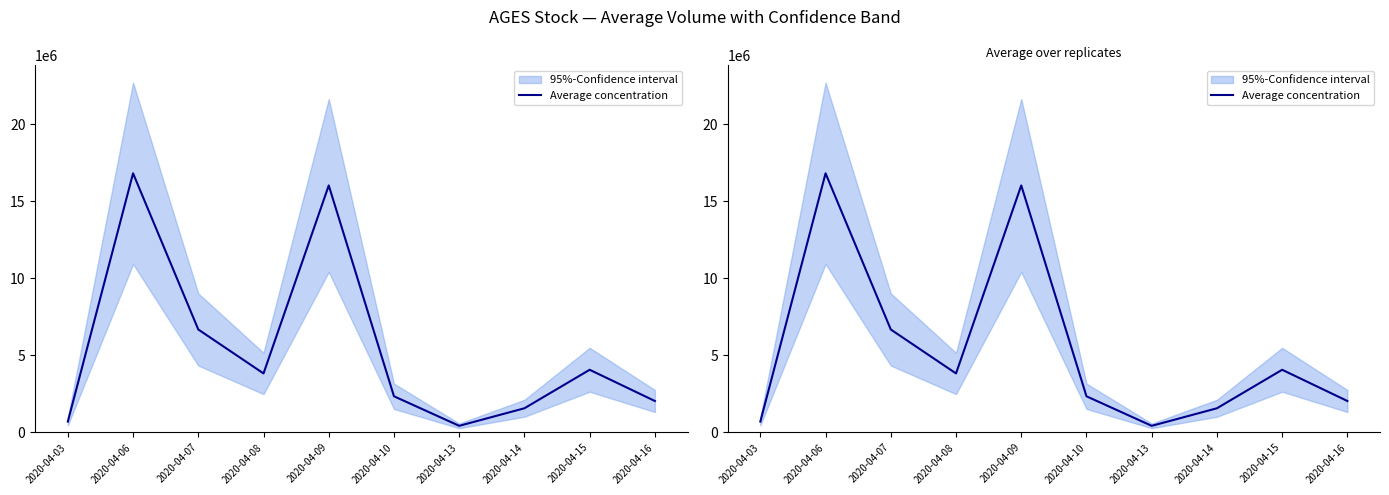

List the labels in order of value, largest first.

2020-04-06, 2020-04-09, 2020-04-07, 2020-04-15, 2020-04-08, 2020-04-10, 2020-04-16, 2020-04-14, 2020-04-03, 2020-04-13